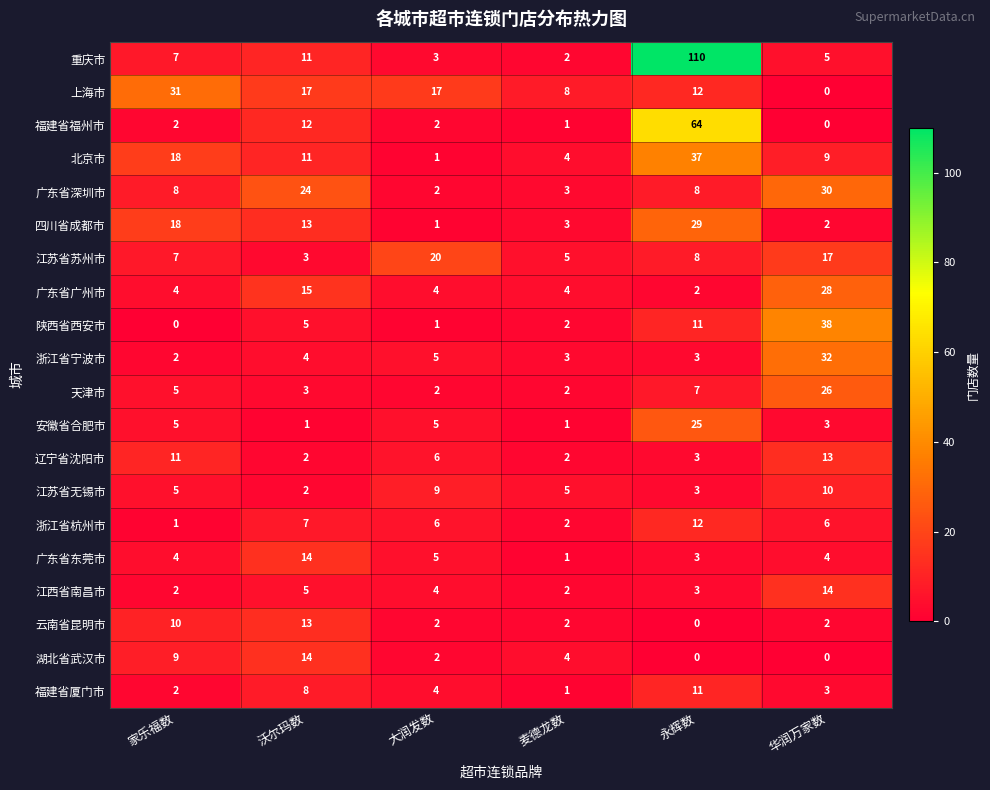

What is the spread (max minus min) of values at 大润发数?

19